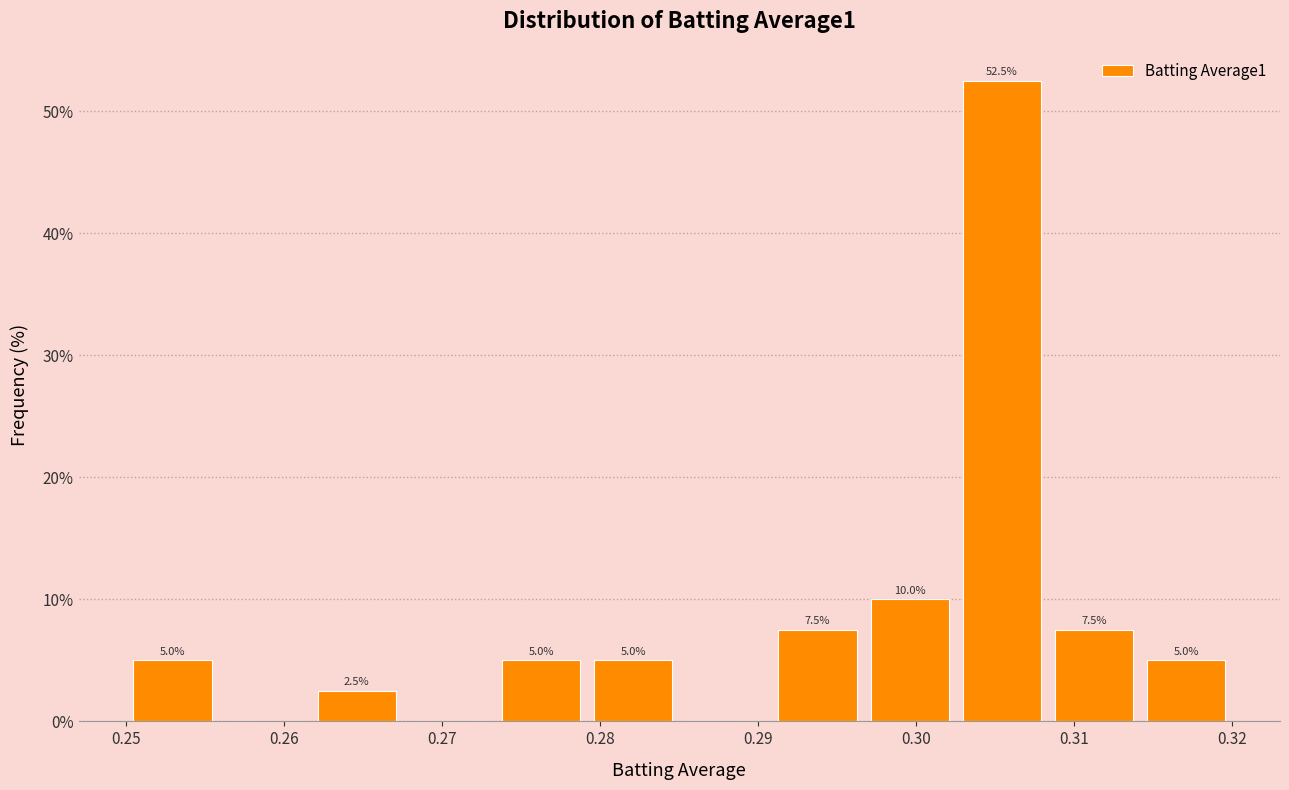

Which range on the x-axis has the tallest bar?

0.303 to 0.308